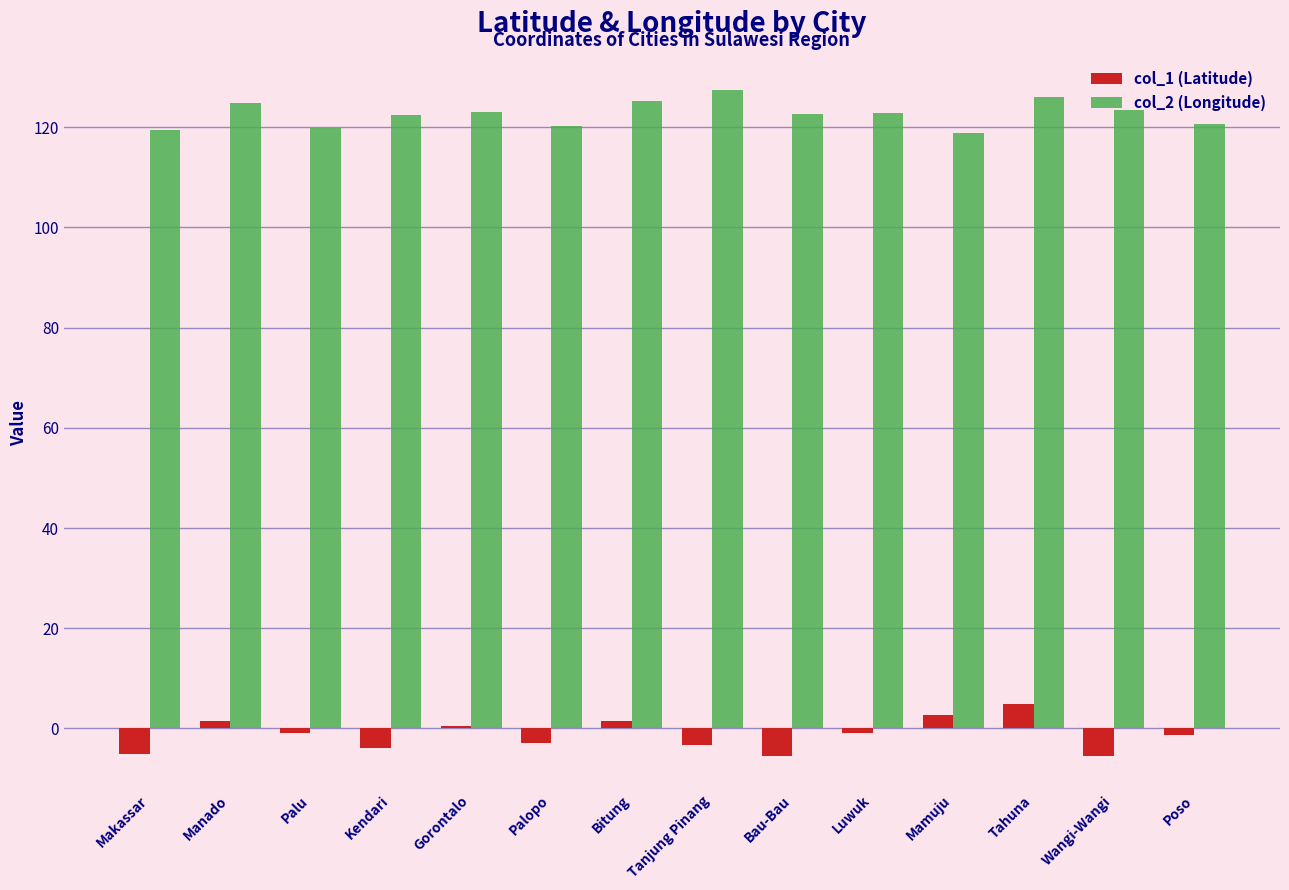

What position from the left is Palopo?

6